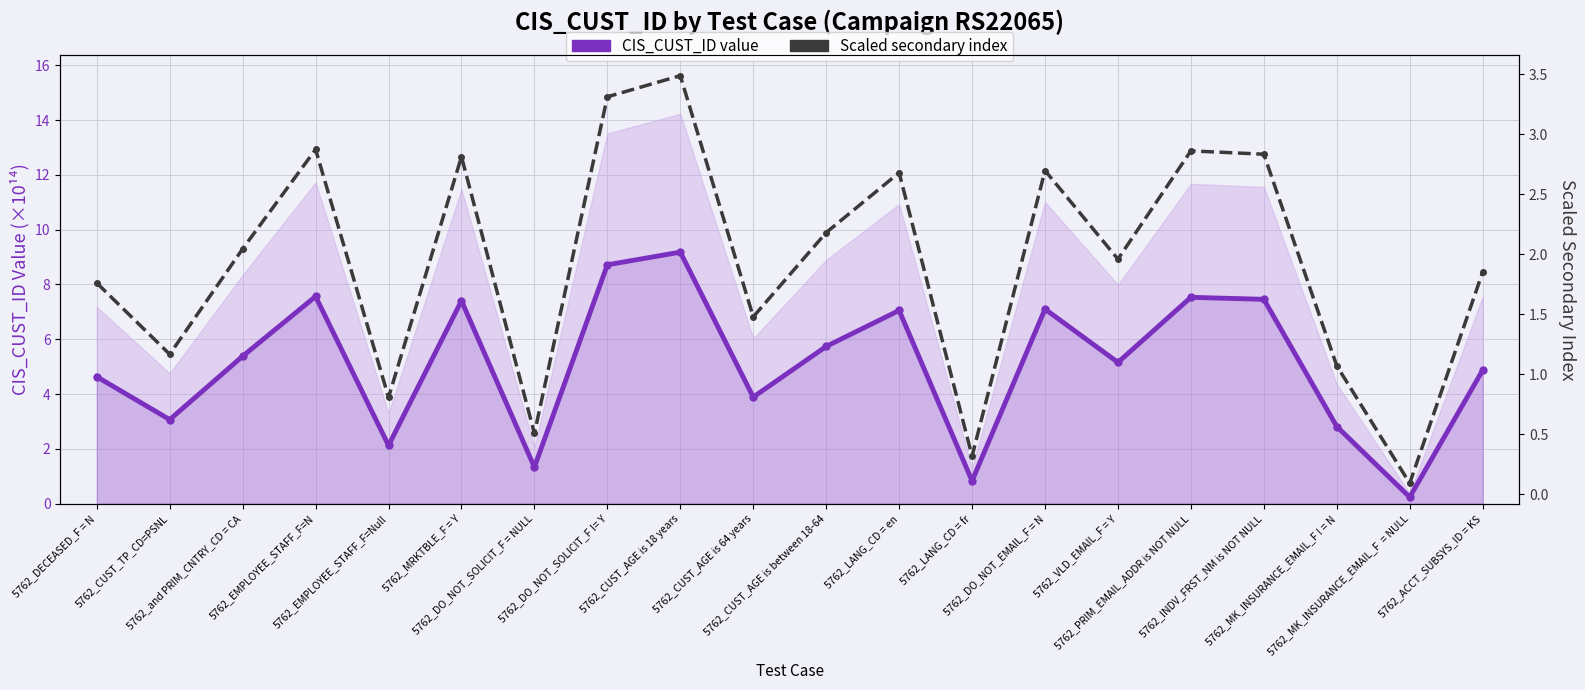

Rank the series at 5762_ACCT_SUBSYS_ID = KS from highest to lowest value.

CIS_CUST_ID value, Scaled secondary index